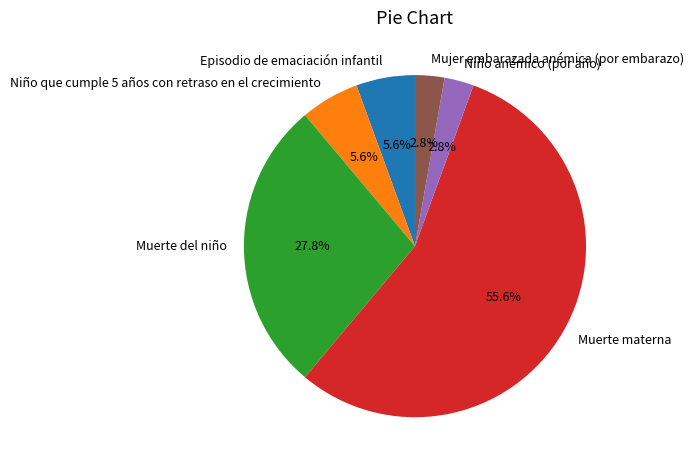

What is the ratio of the value at Muerte del niño to the value at Muerte materna?

0.5